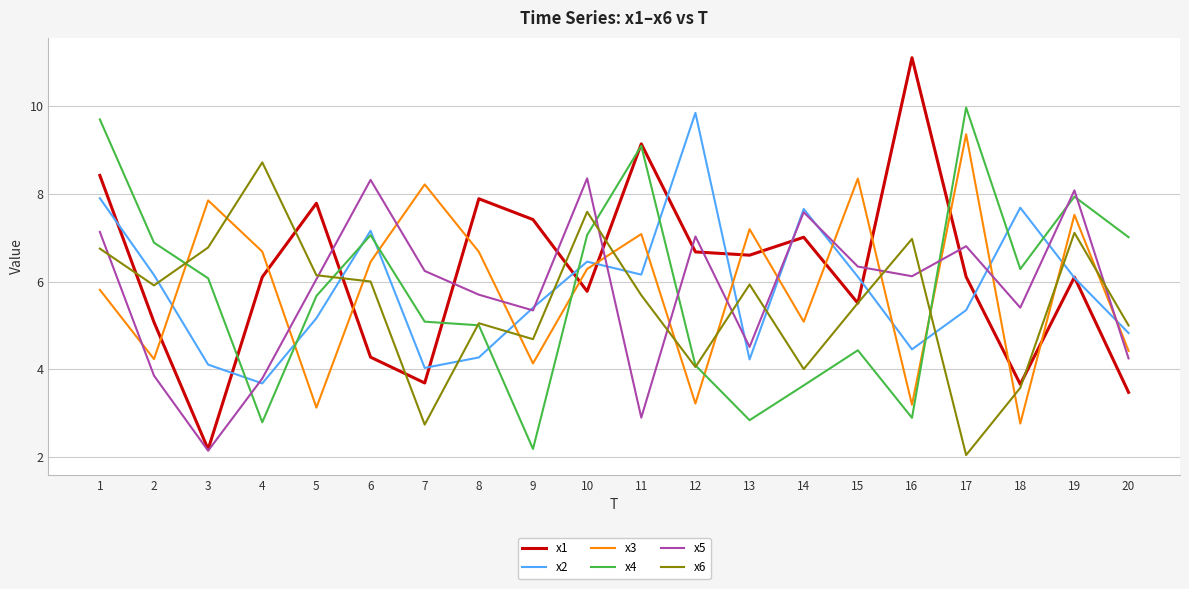

What is the lowest value of the x3 series?

2.8